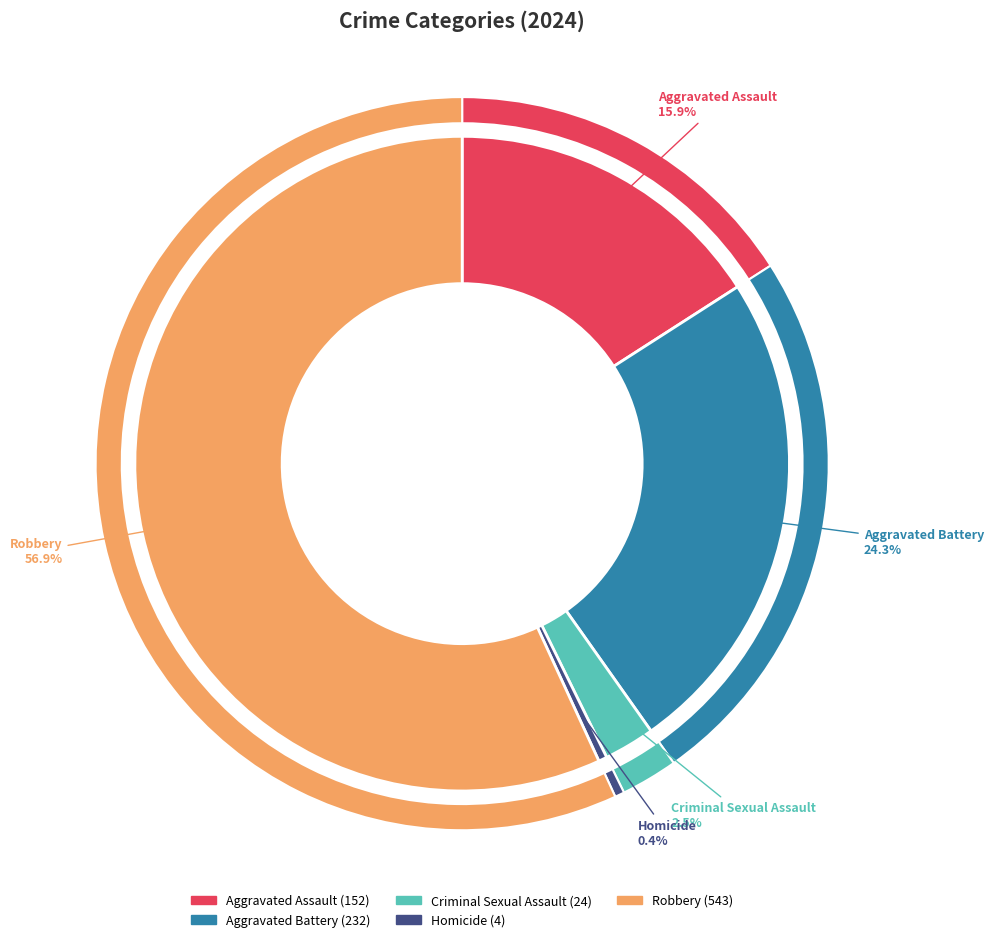

Count the number of slices in the pie.

5